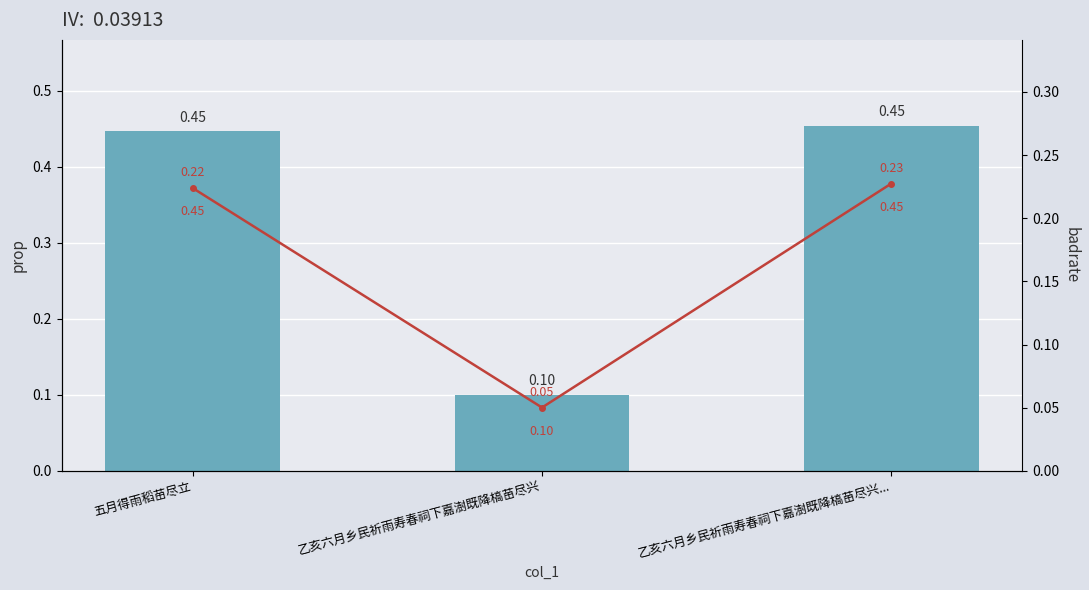

Which series has the largest total across all categories?

col_0